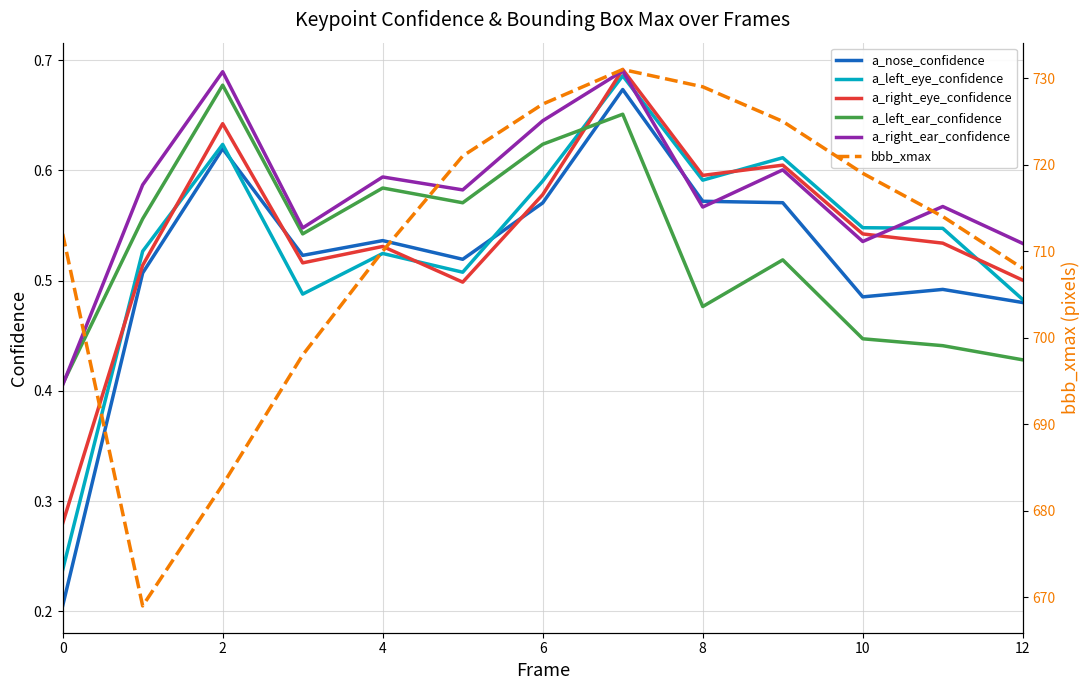

At which label does a_right_ear_confidence reach its peak?

7